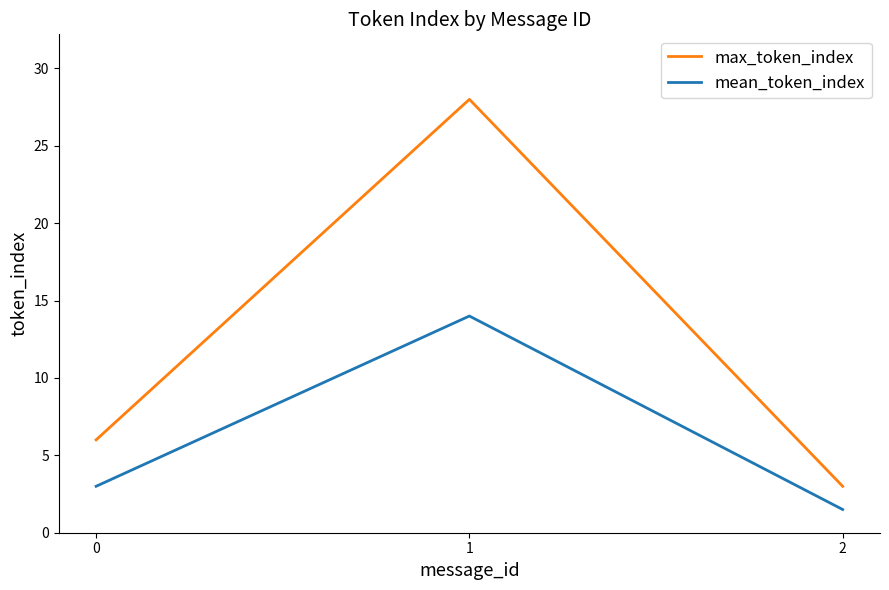

What is the difference between the highest and lowest values at 0?

3.0